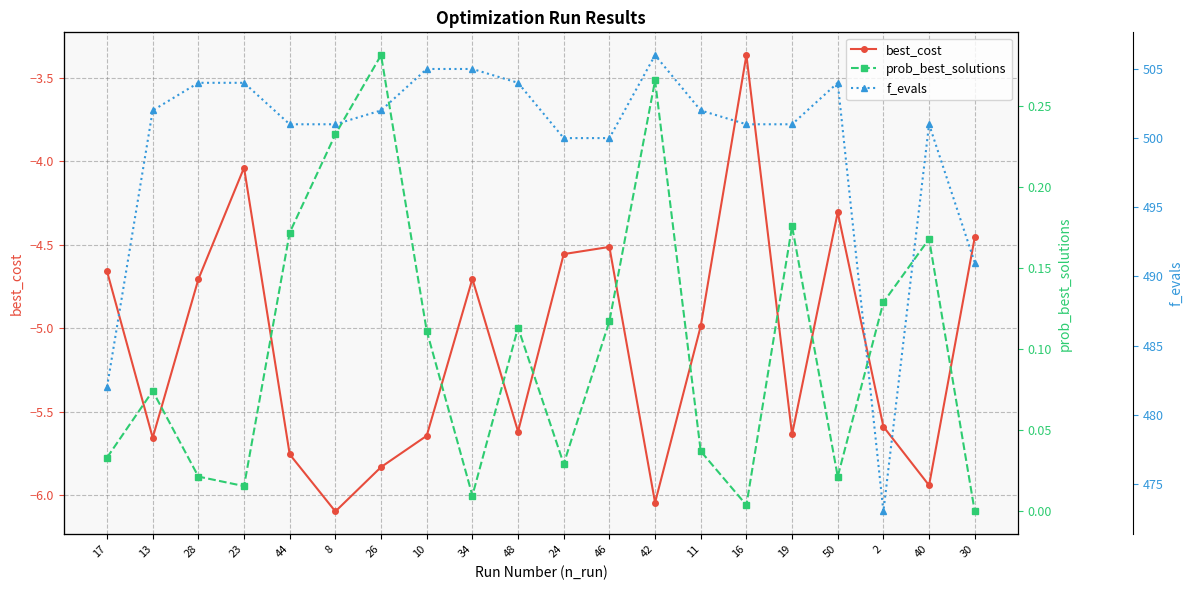

Reading left to right, list all the values displayed in this chart.

best_cost: 17=-4.7	13=-5.7	28=-4.7	23=-4.0	44=-5.8	8=-6.1	26=-5.8	10=-5.6	34=-4.7	48=-5.6	24=-4.6	46=-4.5	42=-6.0	11=-5.0	16=-3.4	19=-5.6	50=-4.3	2=-5.6	40=-5.9	30=-4.5
prob_best_solutions: 17=0.0	13=0.1	28=0.0	23=0.0	44=0.2	8=0.2	26=0.3	10=0.1	34=0.0	48=0.1	24=0.0	46=0.1	42=0.3	11=0.0	16=0.0	19=0.2	50=0.0	2=0.1	40=0.2	30=0.0
f_evals: 17=482.0	13=502.0	28=504.0	23=504.0	44=501.0	8=501.0	26=502.0	10=505.0	34=505.0	48=504.0	24=500.0	46=500.0	42=506.0	11=502.0	16=501.0	19=501.0	50=504.0	2=473.0	40=501.0	30=491.0